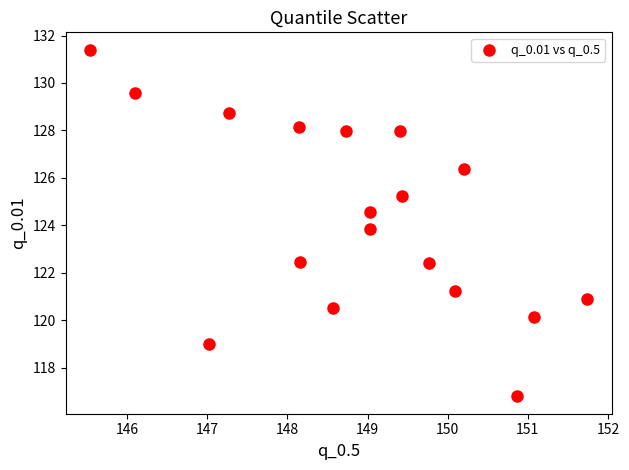

What is the range of X values (max minus min)?

6.2